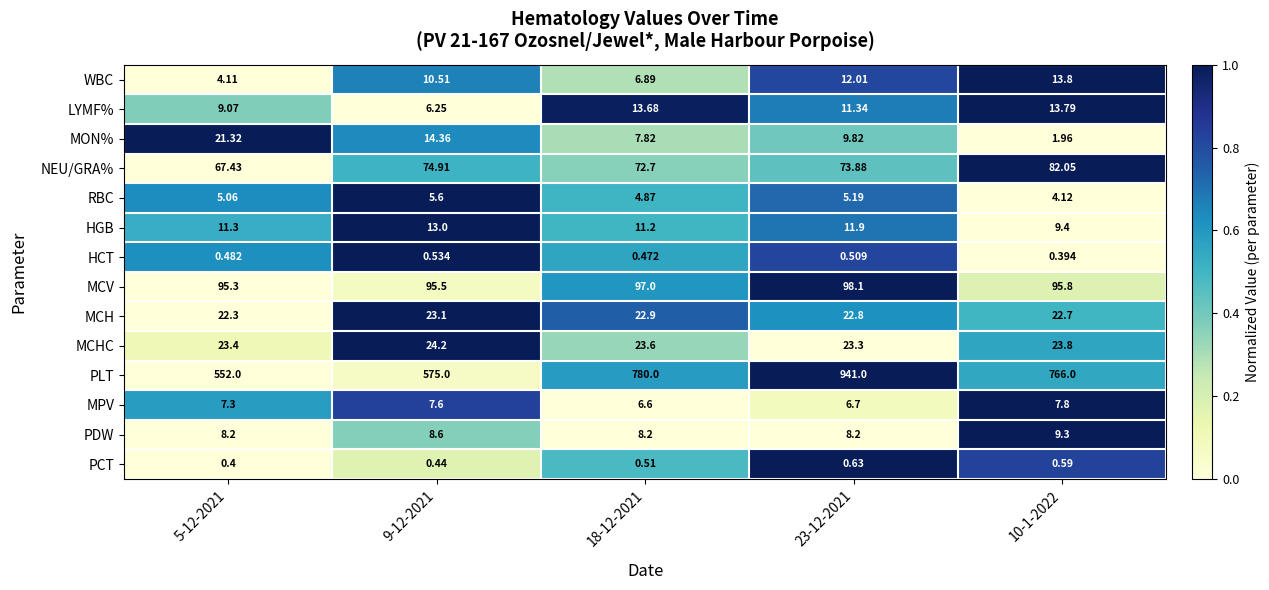

Which series changed the most between 9-12-2021 and 18-12-2021?

PLT